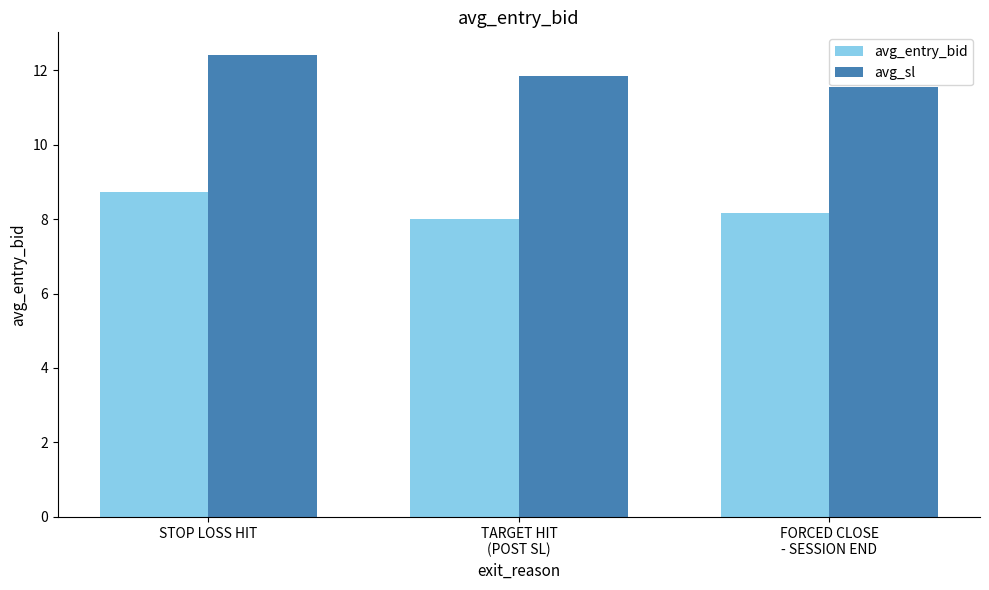

At which category does the chart reach its peak across all series?

STOP LOSS HIT